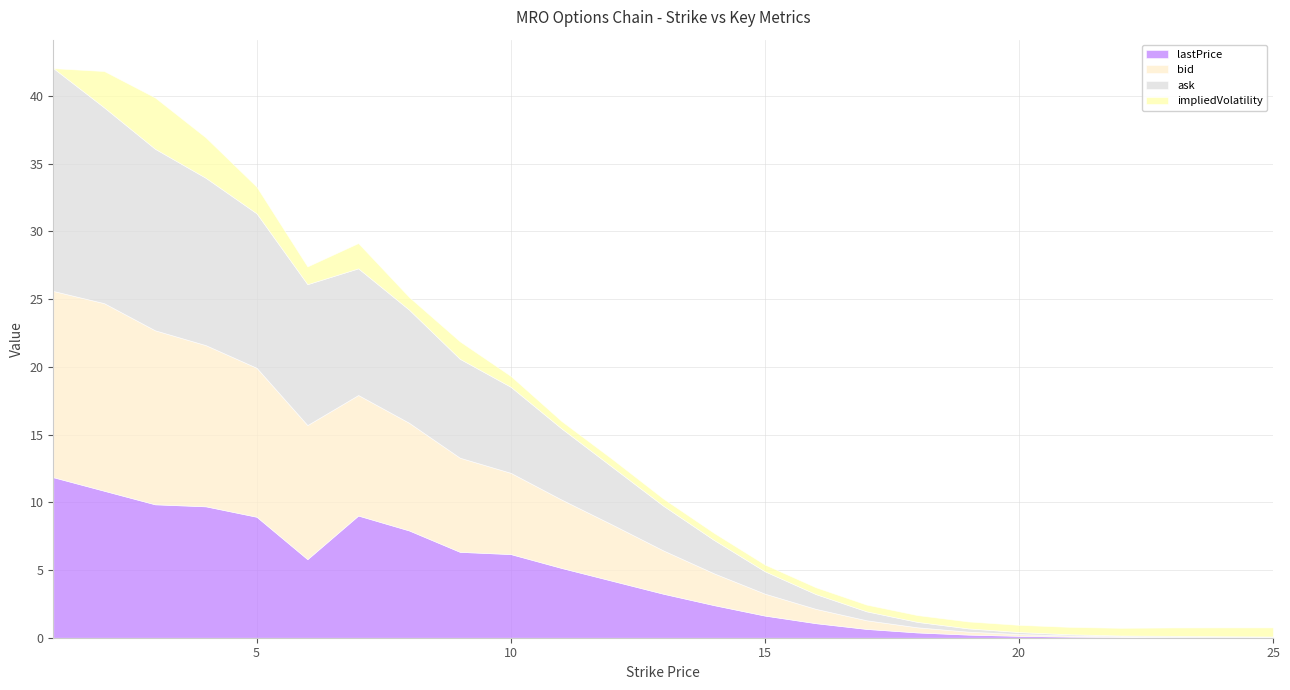

Between 17 and 5, which is larger?

5